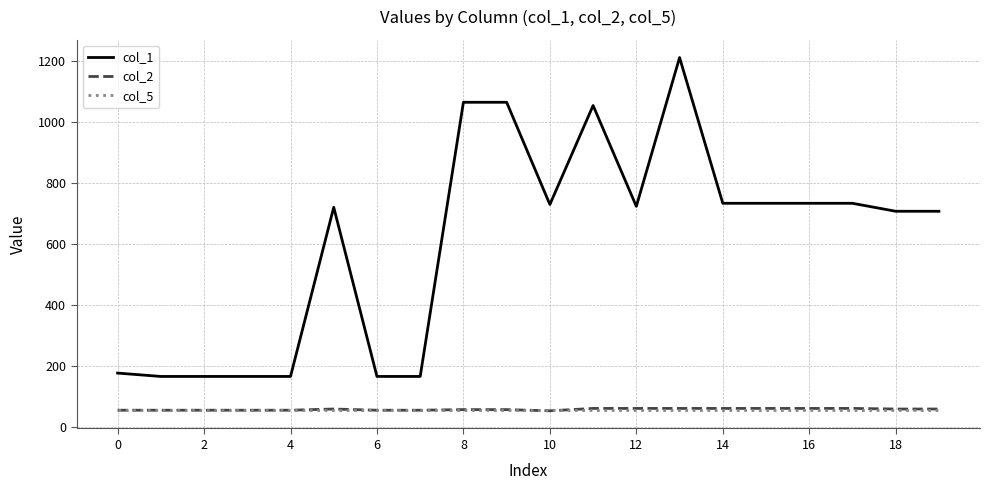

What is the maximum value shown in the chart?

1209.8